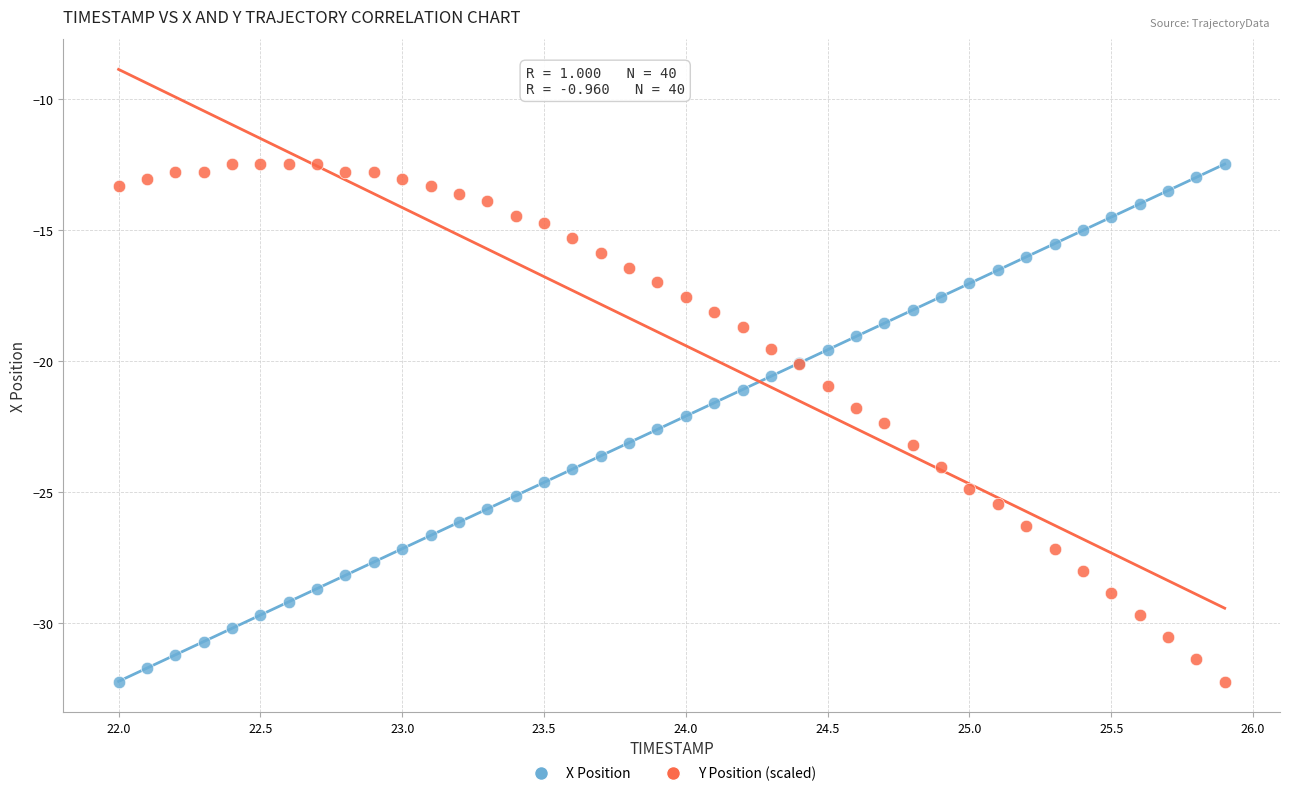

What is the X range (max minus min) for the scatter plot?

3.9